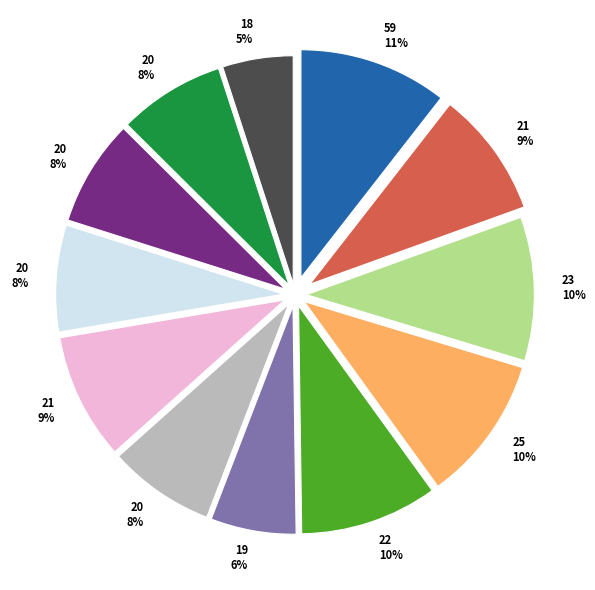

Is there any slice that represents more than half of the pie?

No